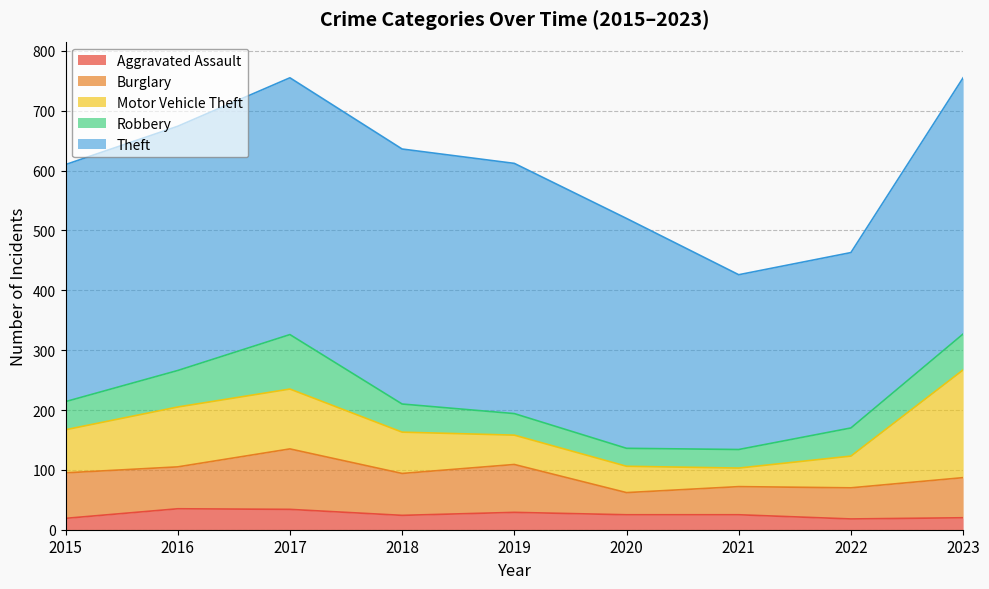

Which has a higher value, 2019 or 2020?

2019